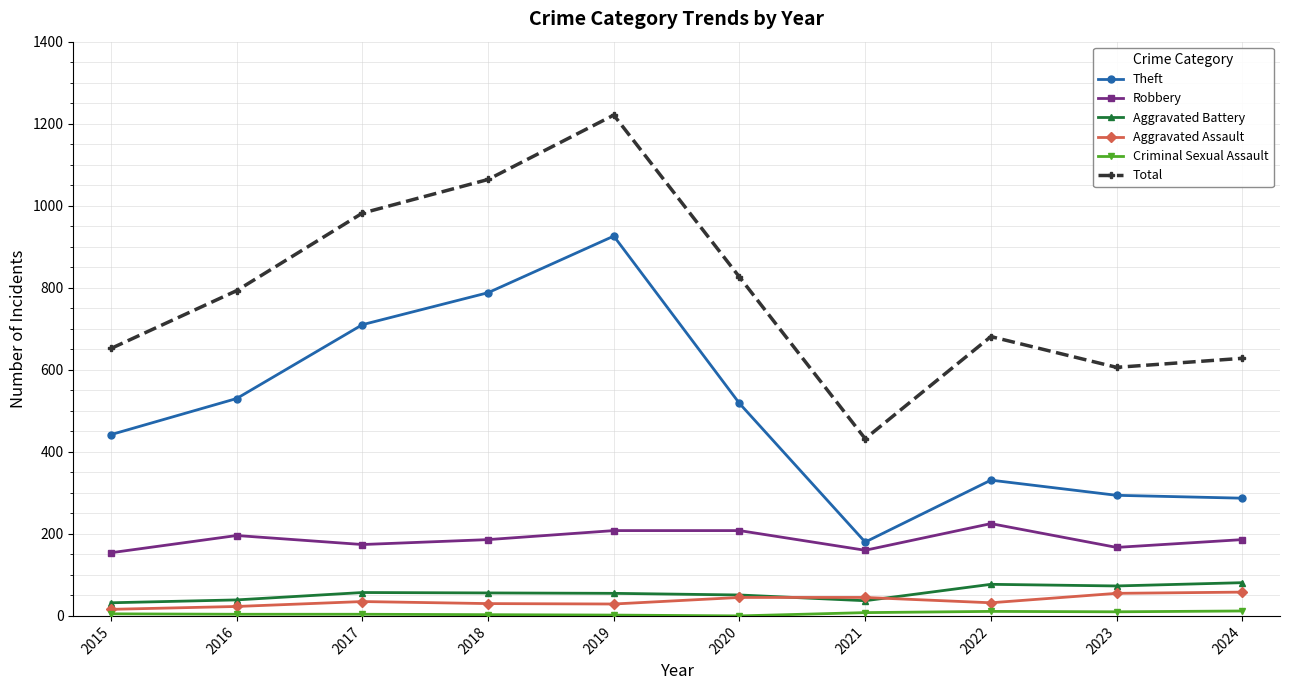

True or false: Aggravated Battery and Total intersect in this chart.

False